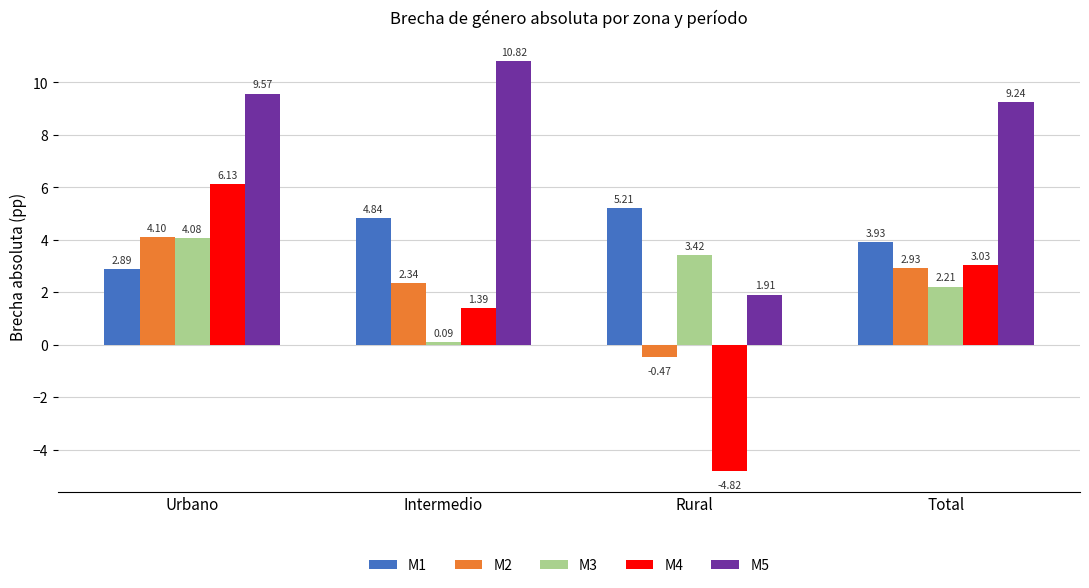

At which label is M2 closest to 1?

Intermedio